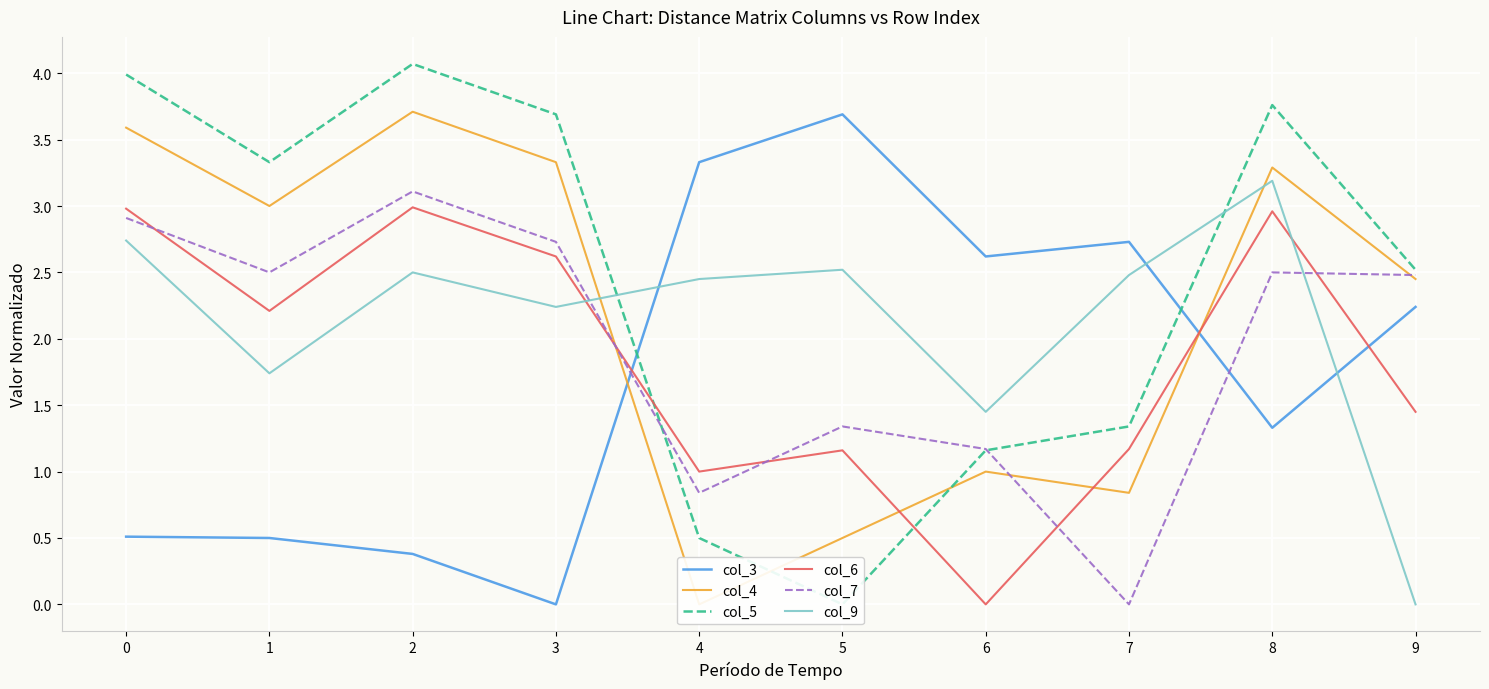

How many interior local peaks does the col_5 series have?

2